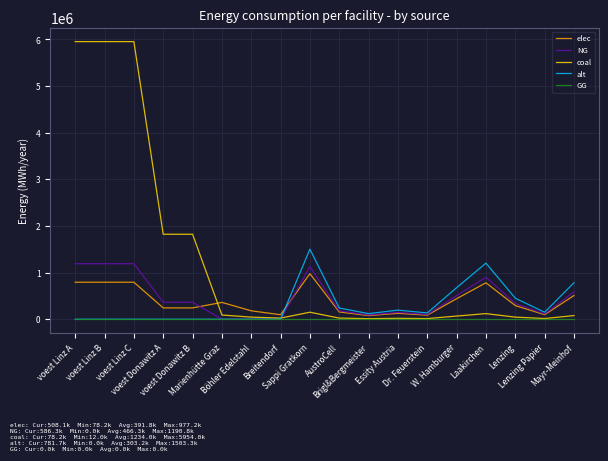

What are all the series names shown in the legend?

elec, NG, coal, alt, GG